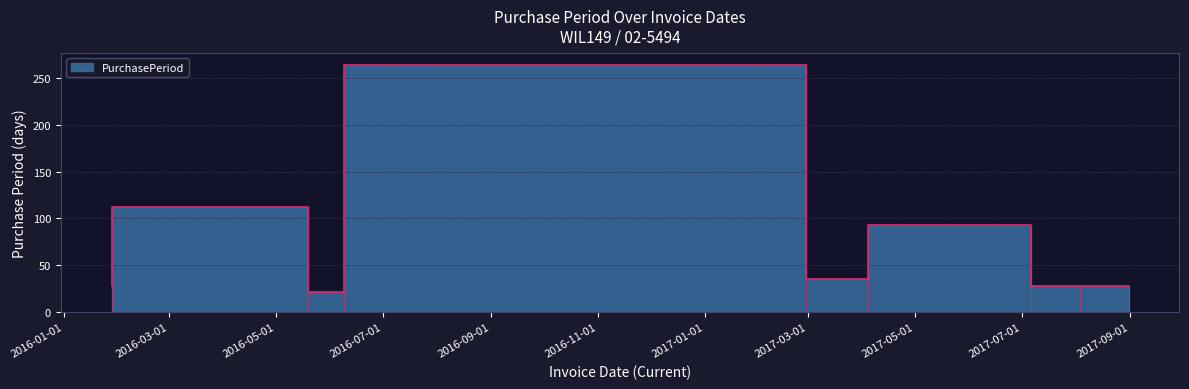

Reading left to right, transcribe all the data shown in this chart.

28	112	21	264	35	93	28	28